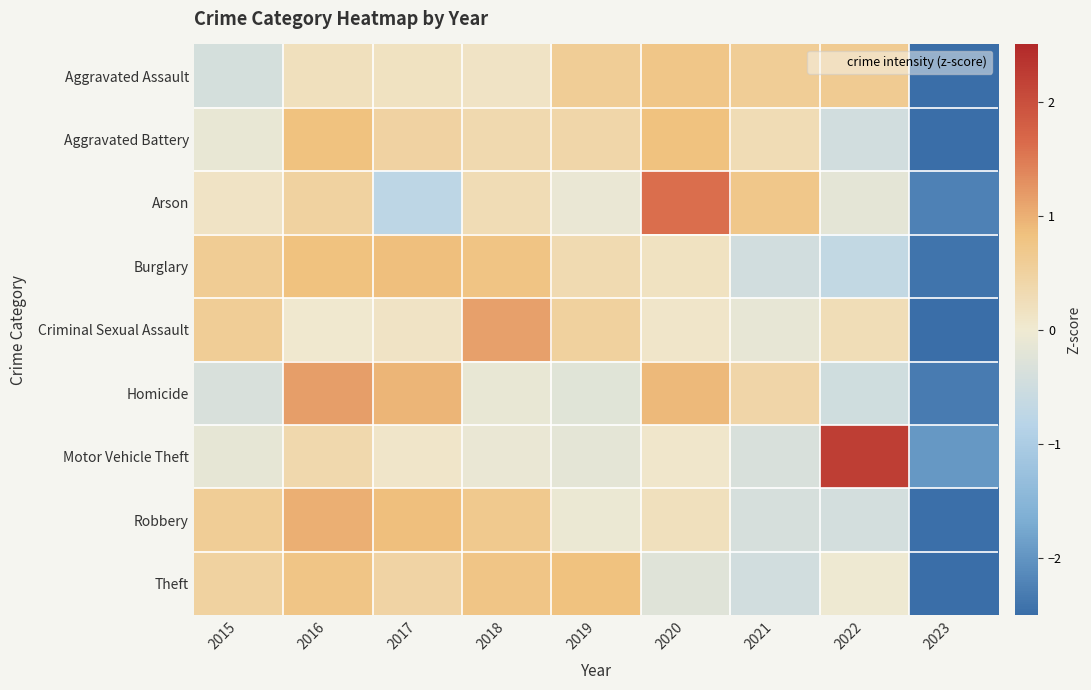

List the series in order of their peak value, lowest first.

Aggravated Assault, Theft, Aggravated Battery, Burglary, Robbery, Criminal Sexual Assault, Homicide, Arson, Motor Vehicle Theft